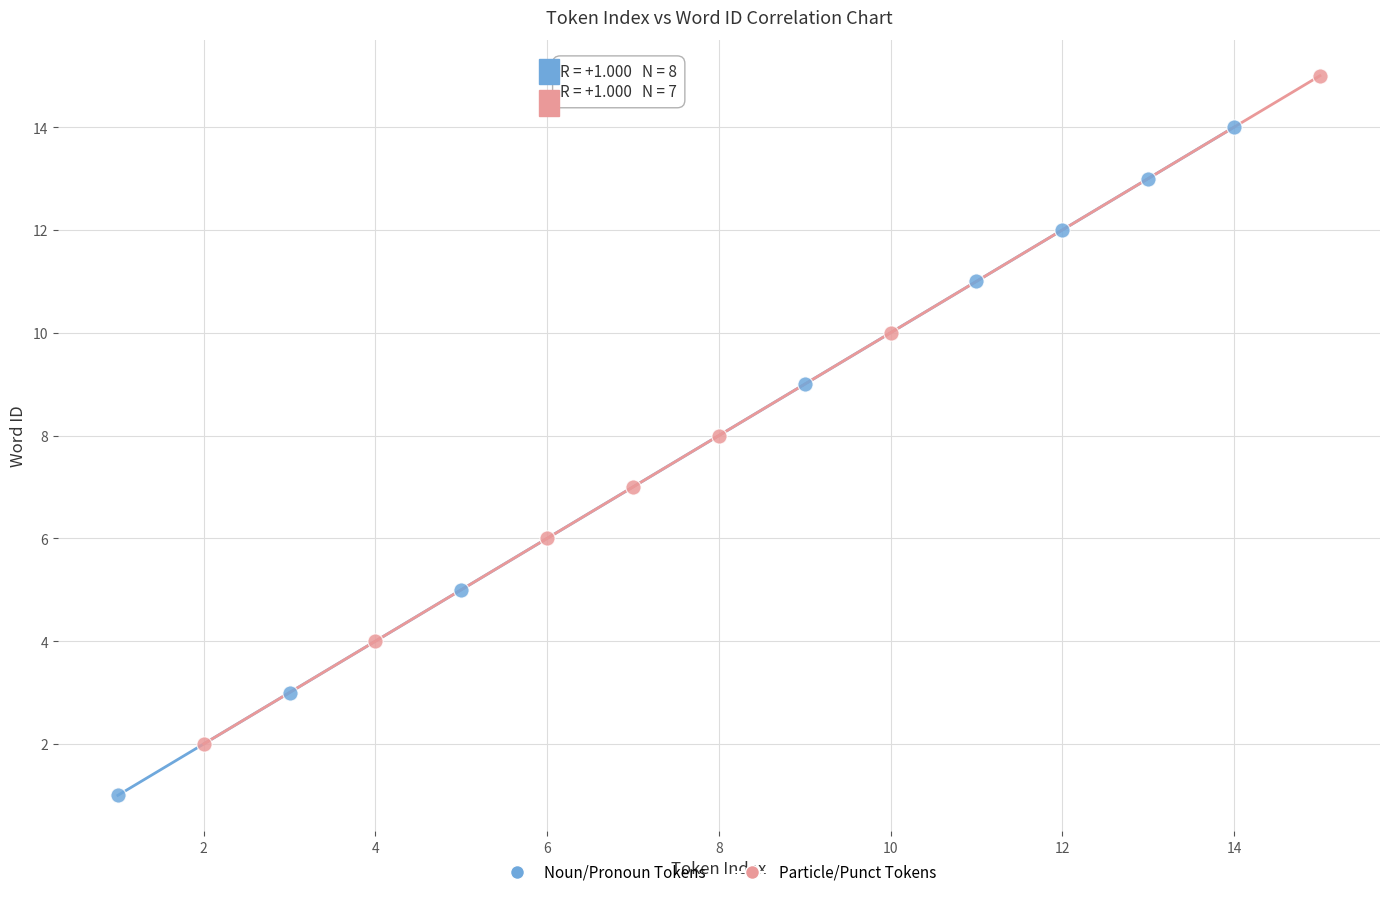

Which series reaches the maximum Y coordinate?

Particle/Punct Tokens